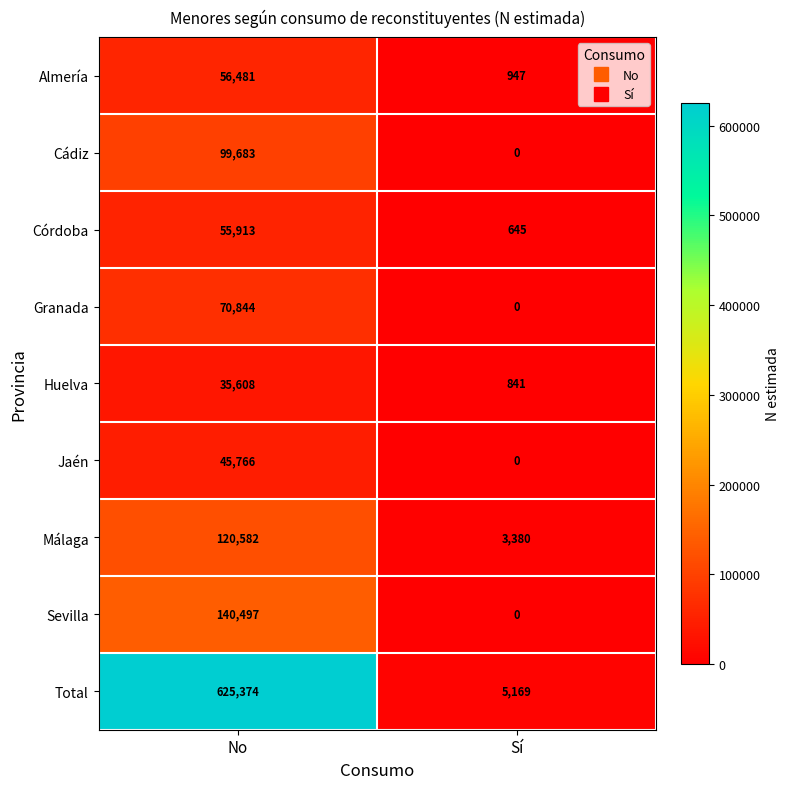

How many categories are shown in the chart?

2